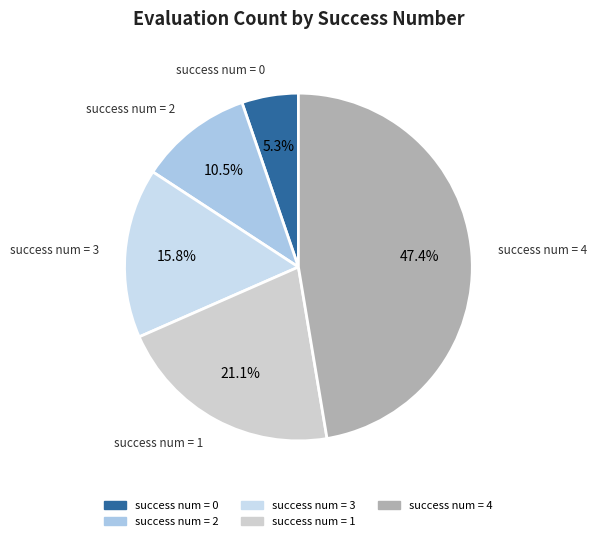

Is there a majority slice in this chart?

No